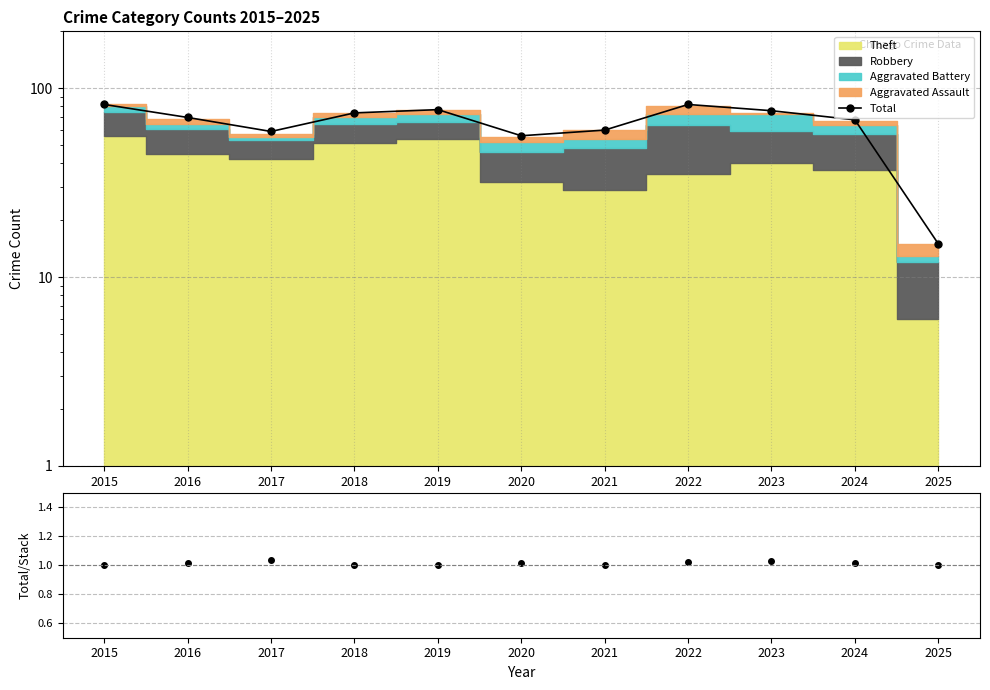

Which category has the lowest value in the Total/Stack series?

2015